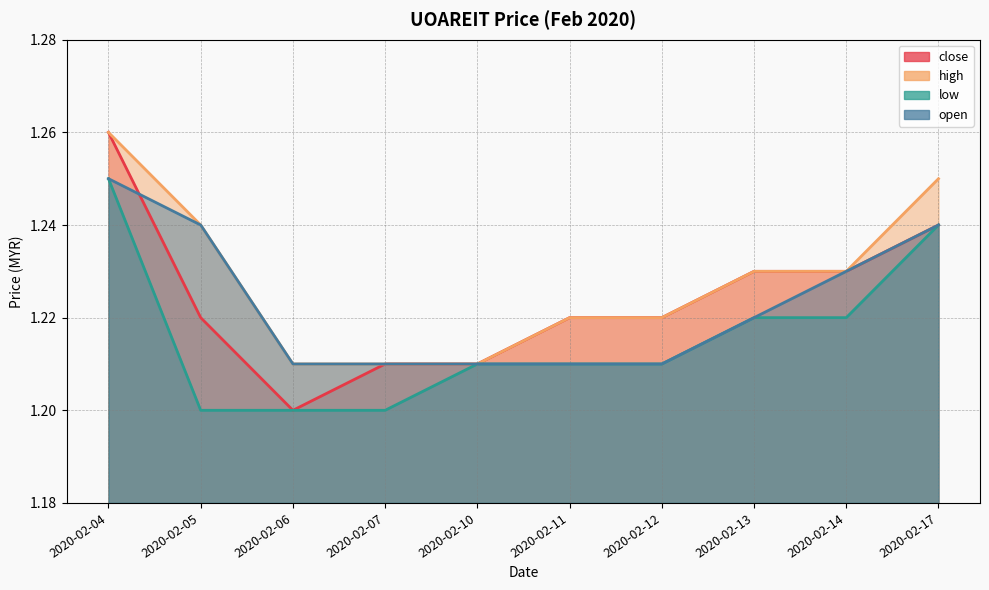

What is the minimum value for low?

1.2